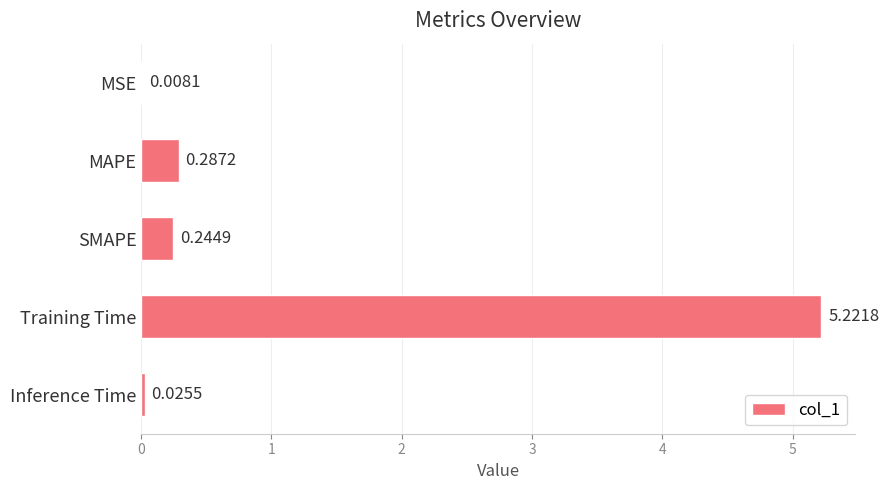

What is the sum of all values?

5.8